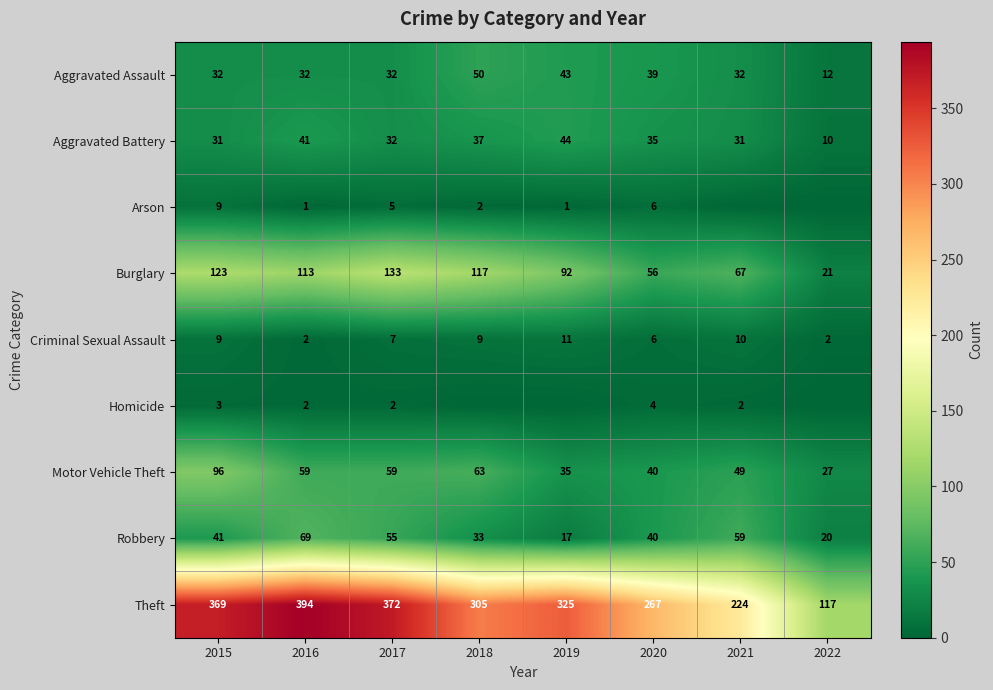

What is the difference between the Motor Vehicle Theft values at 2016 and 2018?

4